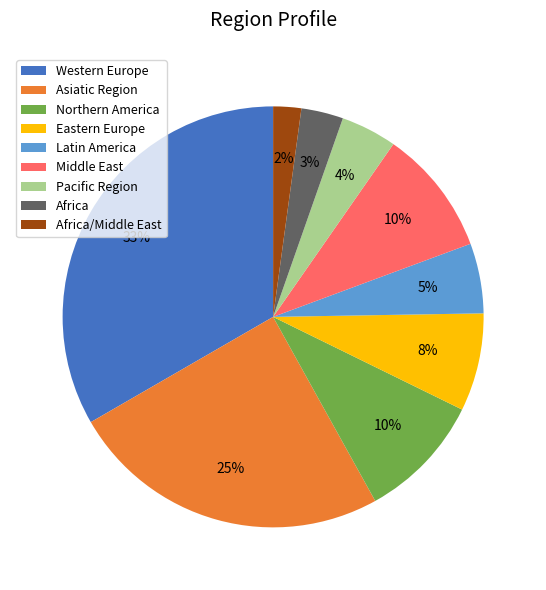

How many slices are in this pie chart?

9